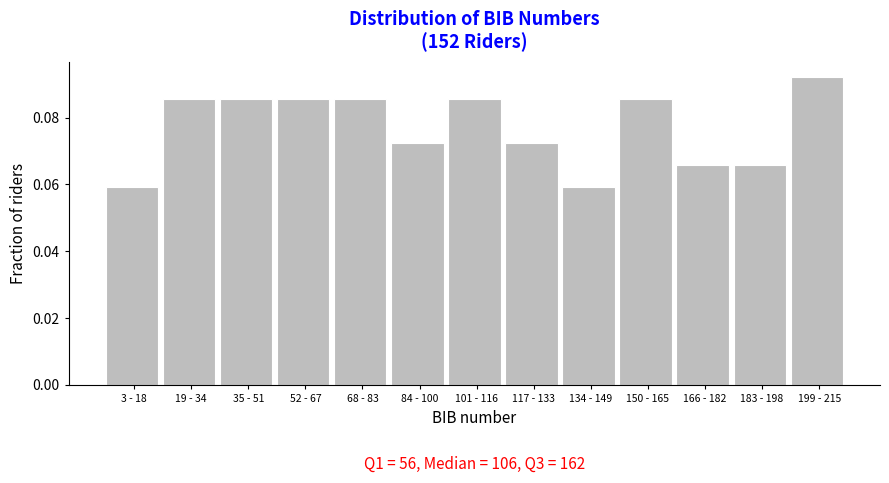

What is the sum of all values?

1.0